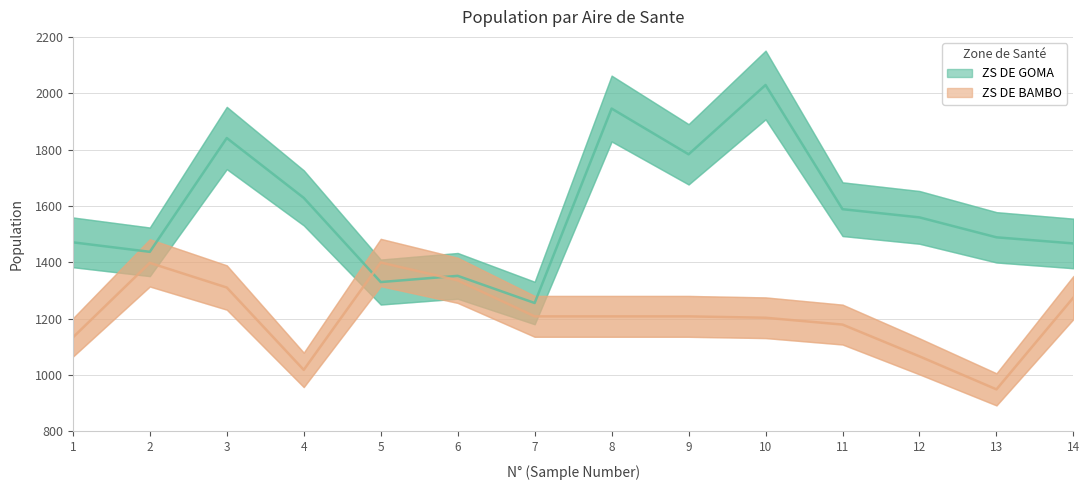

How many interior local peaks does the ZS DE BAMBO series have?

2